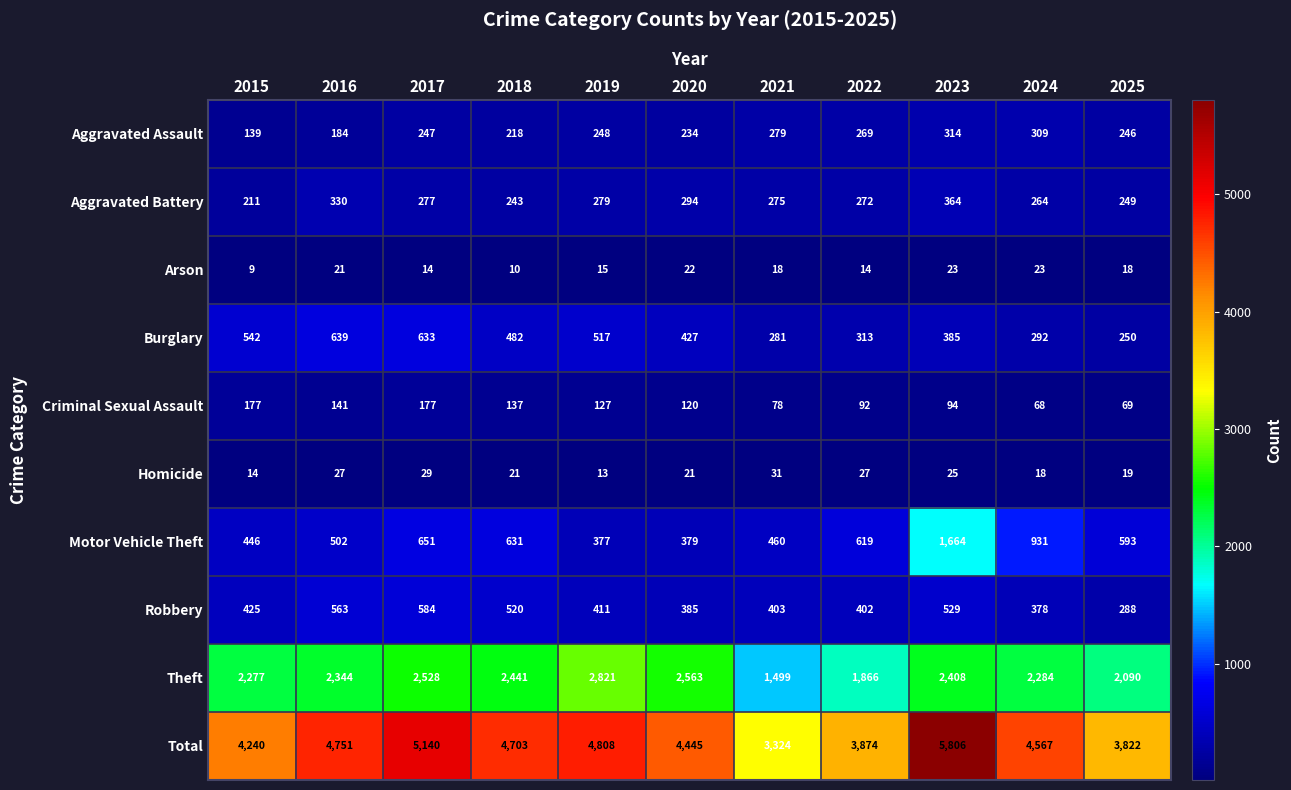

Is it true that Homicide equals 14 at 2016?

False